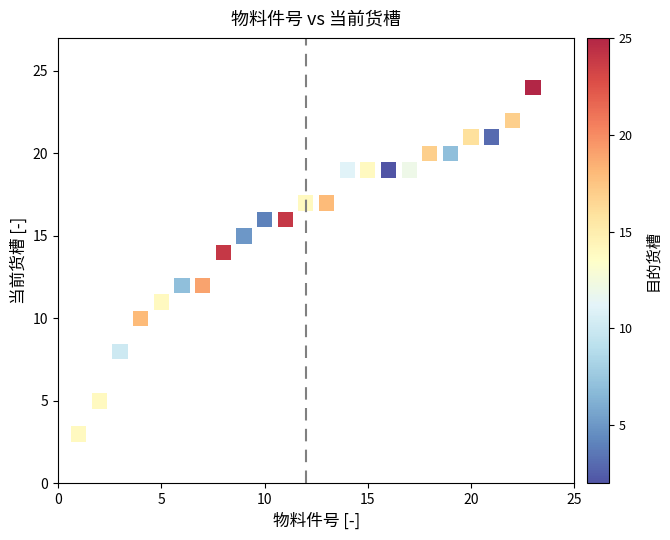

What is the range of Y values (max minus min)?

21